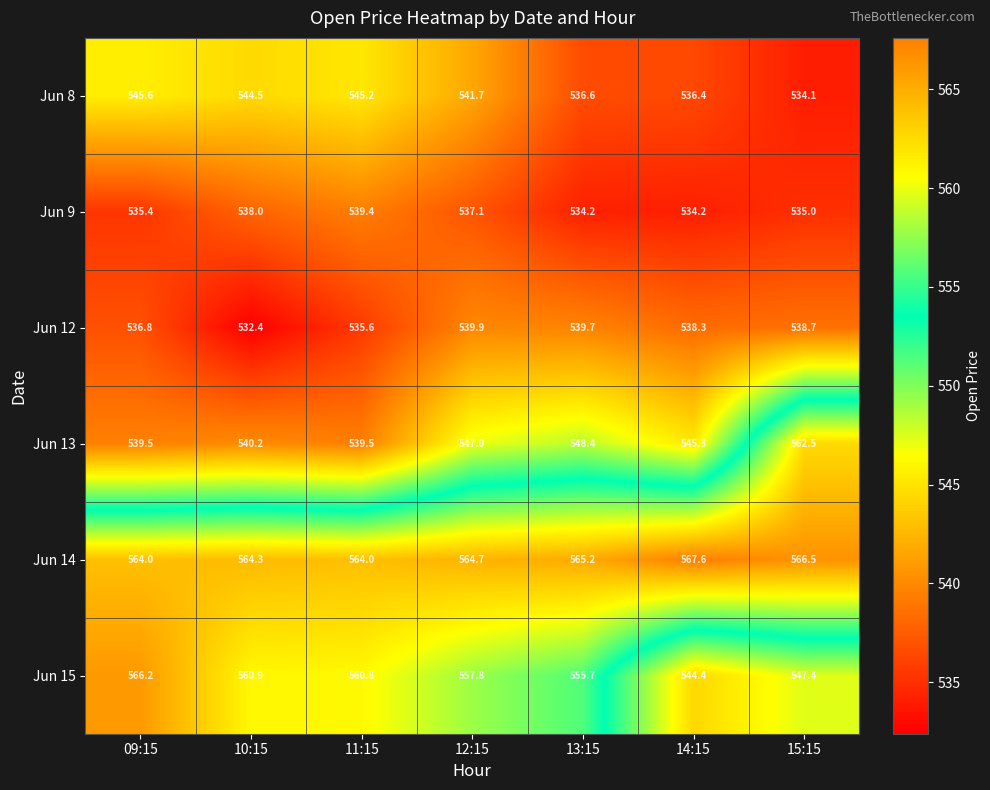

True or false: Jun 9 has a value of 895.3 at 13:15.

False